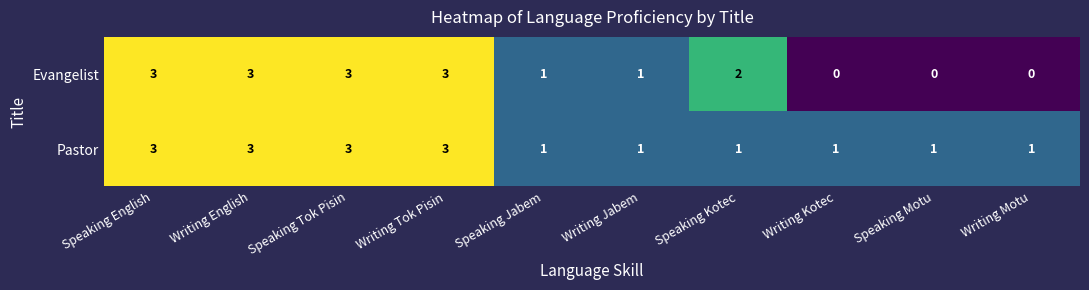

What is the sum of all Evangelist values?

16